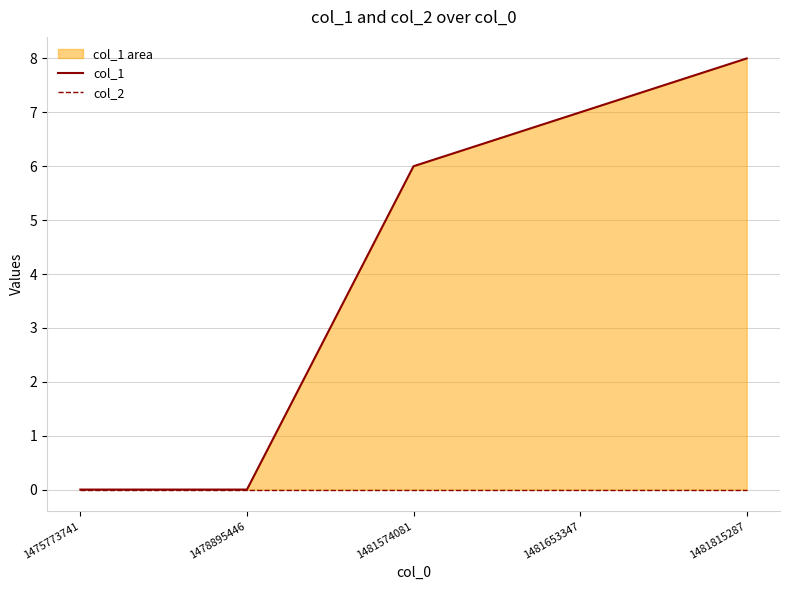

How many col_1 values are between 0 and 7?

4